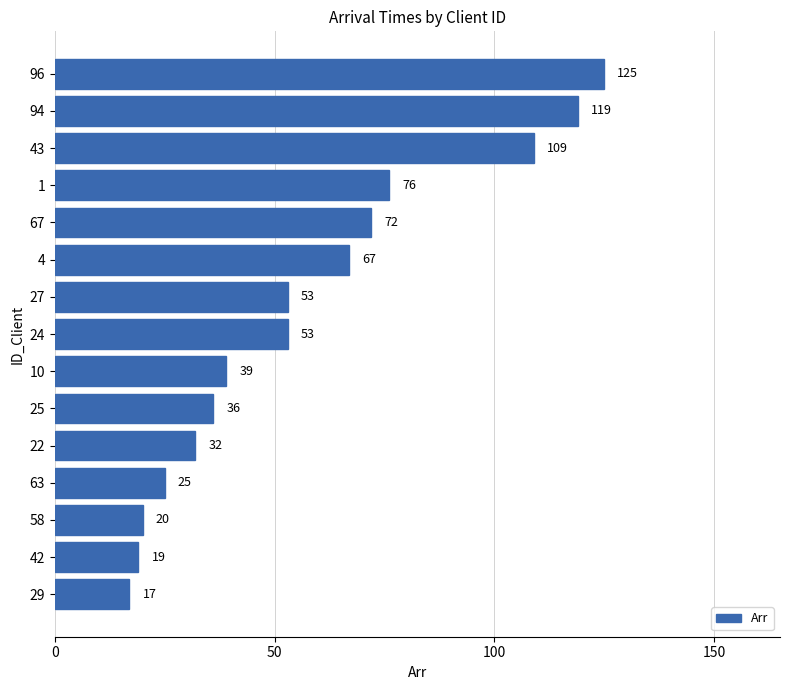

Where is the data nearest to the value 71?

67